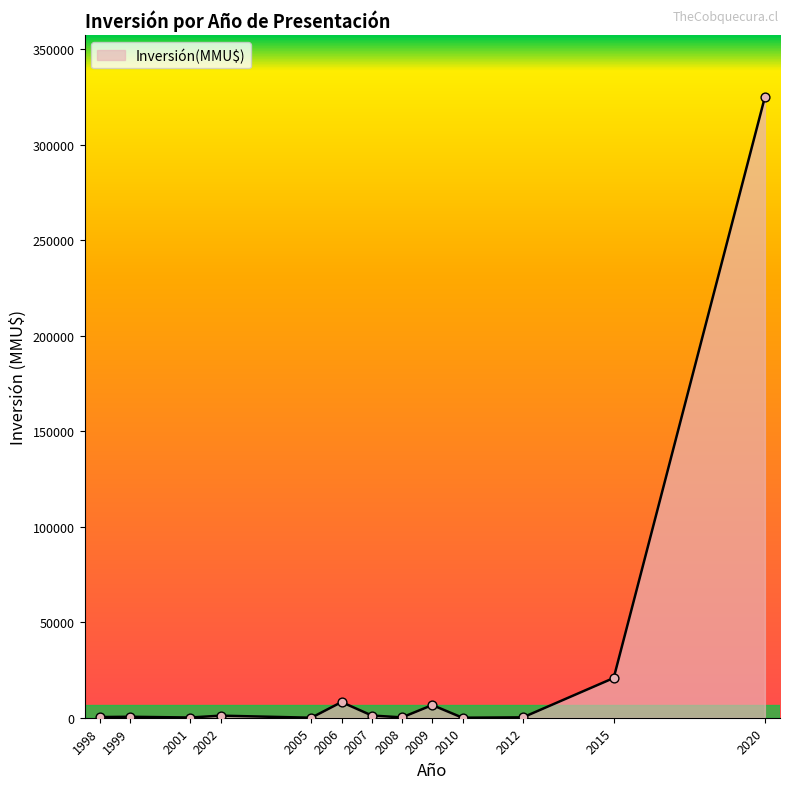

What is the ratio of the value at 2007 to the value at 2006?

0.1